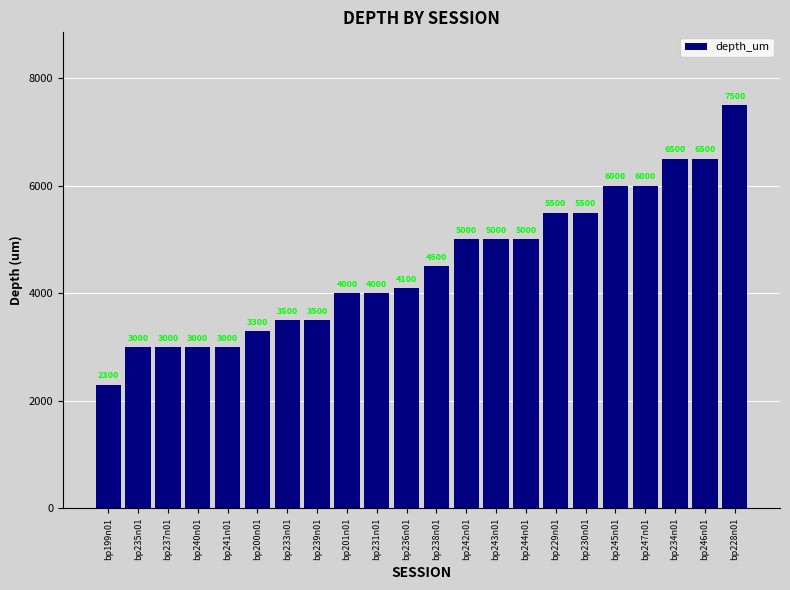

Reading right to left, what are all the values shown in this chart?

bp228n01=7500	bp246n01=6500	bp234n01=6500	bp247n01=6000	bp245n01=6000	bp230n01=5500	bp229n01=5500	bp244n01=5000	bp243n01=5000	bp242n01=5000	bp238n01=4500	bp236n01=4100	bp231n01=4000	bp201n01=4000	bp239n01=3500	bp233n01=3500	bp200n01=3300	bp241n01=3000	bp240n01=3000	bp237n01=3000	bp235n01=3000	bp199n01=2300